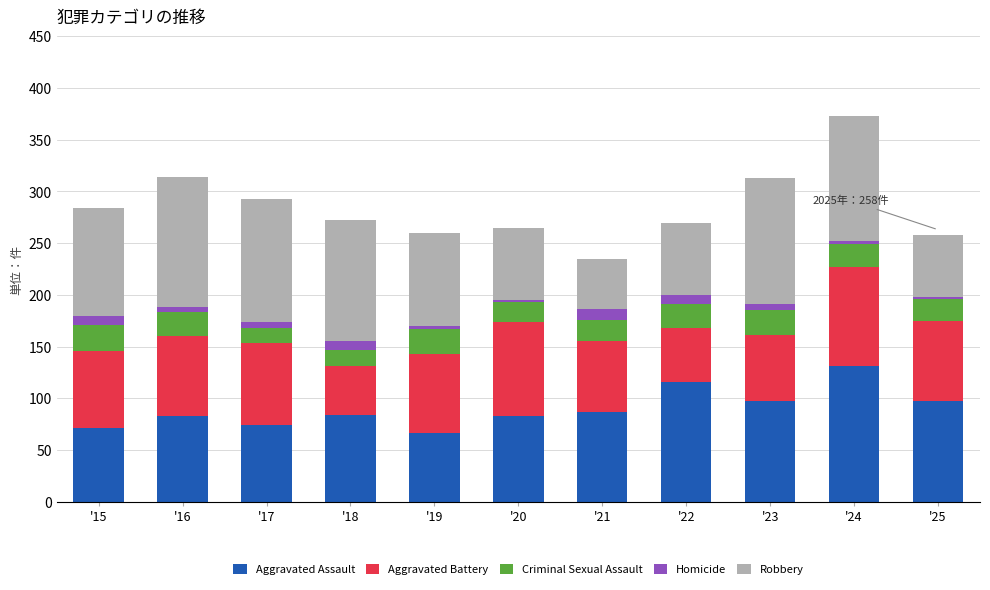

At which category is the sum across all series the highest?

'24